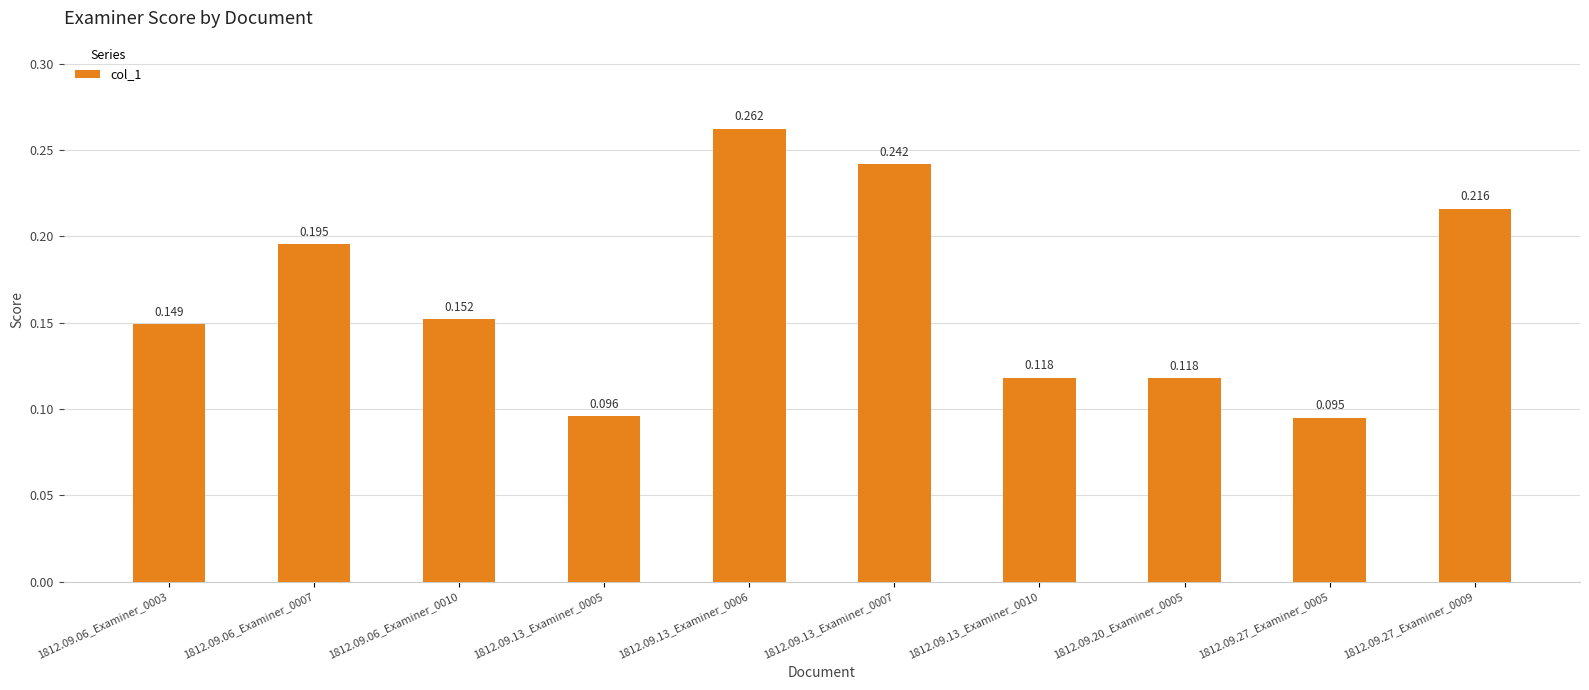

Rank the categories by value from highest to lowest.

1812.09.13_Examiner_0006, 1812.09.13_Examiner_0007, 1812.09.27_Examiner_0009, 1812.09.06_Examiner_0007, 1812.09.06_Examiner_0010, 1812.09.06_Examiner_0003, 1812.09.13_Examiner_0010, 1812.09.20_Examiner_0005, 1812.09.13_Examiner_0005, 1812.09.27_Examiner_0005